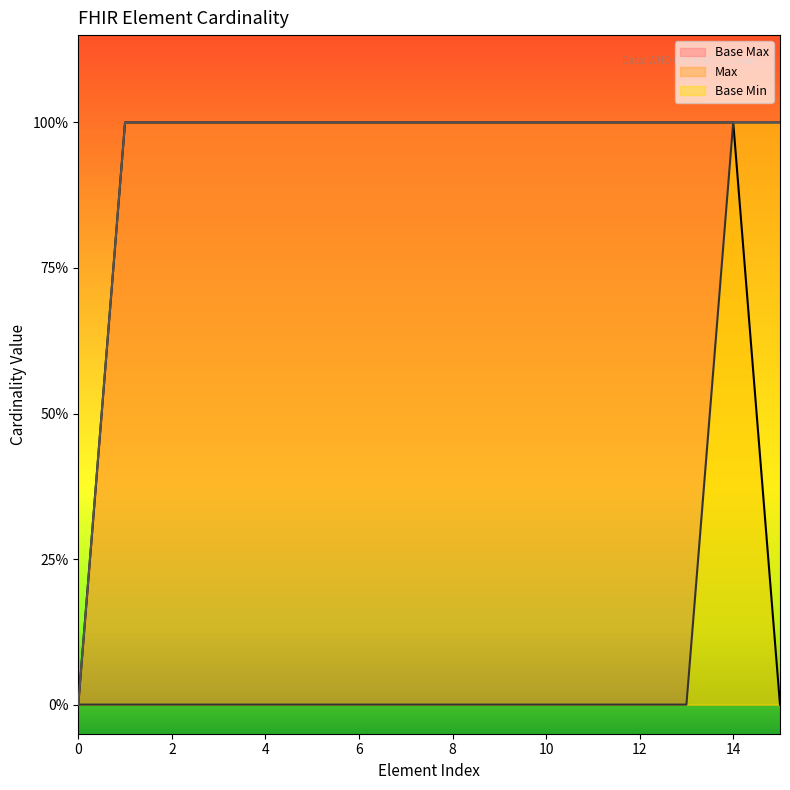

Which series has the largest total across all categories?

Base Max